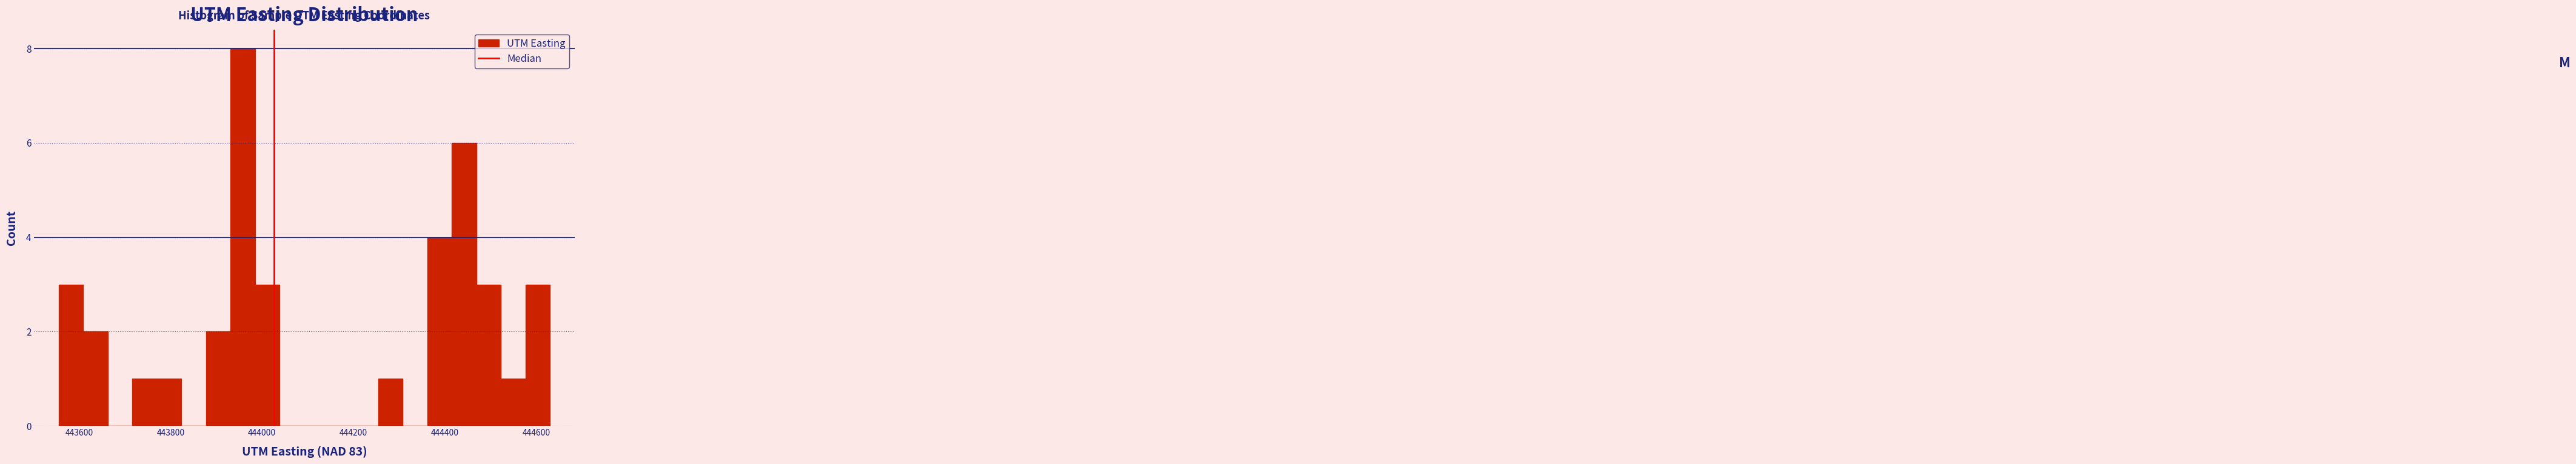

Read against the x-axis, roughly where is the centre of the tallest bar?

443960